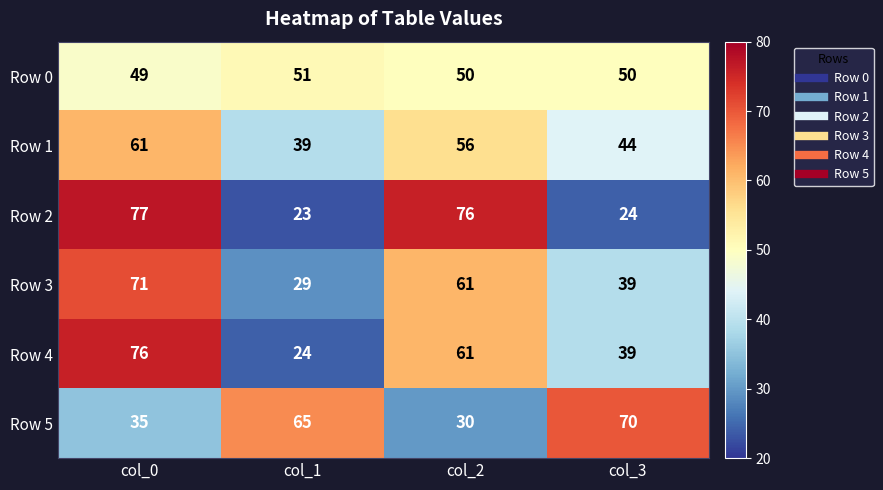

How many Row 4 values are between 39 and 76?

3